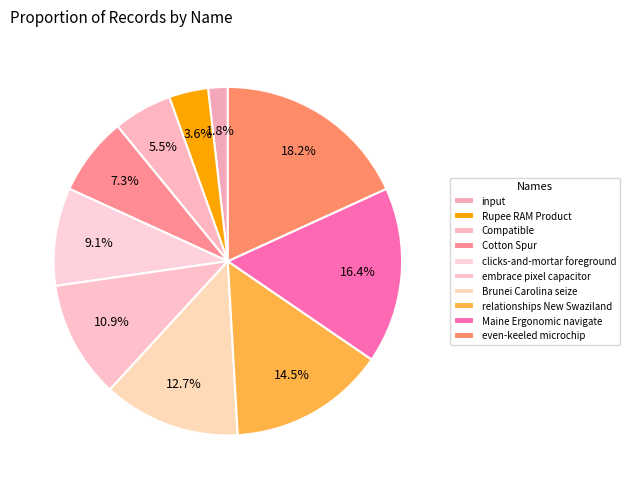

Is there a majority slice in this chart?

No